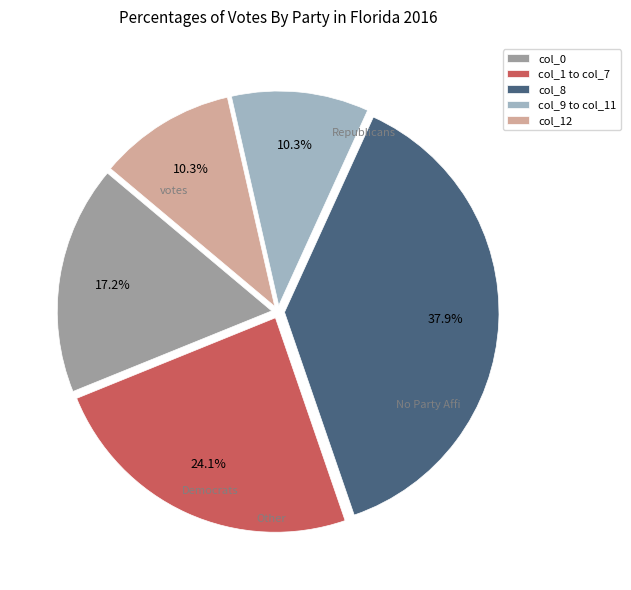

Does any single category account for the majority?

No